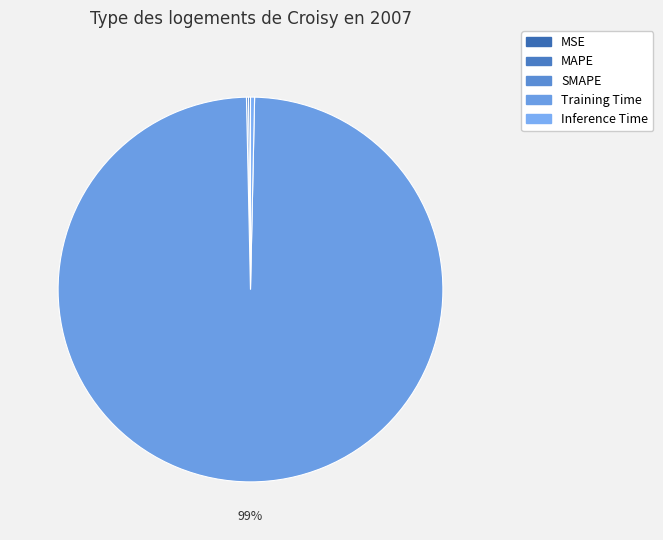

Is it true that MAPE is 13% of the pie?

False